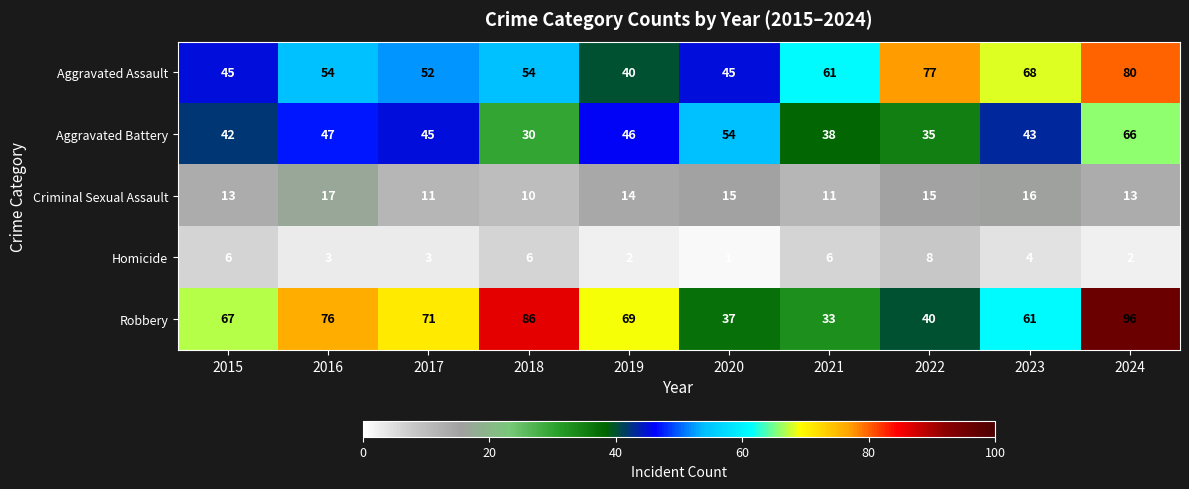

What is the maximum value for Robbery?

96